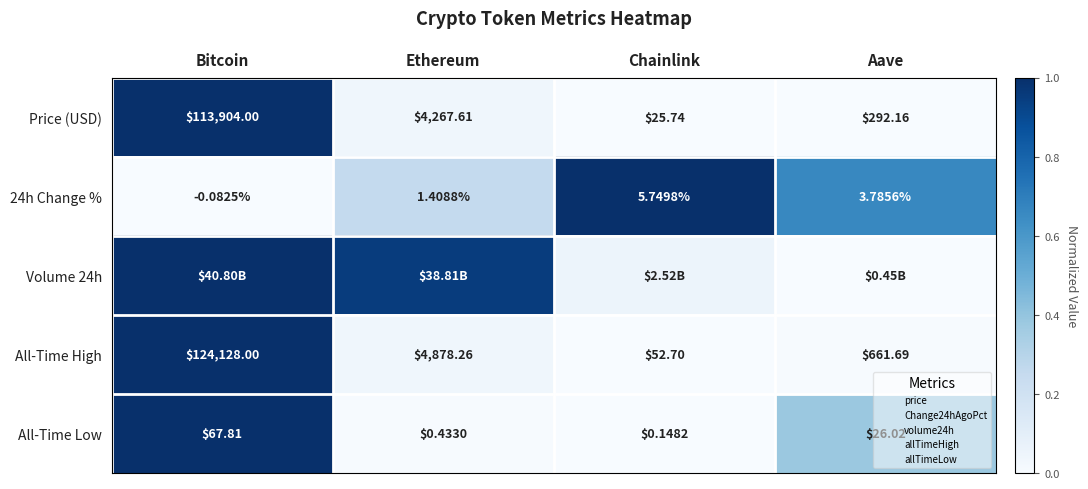

At Chainlink, list the series in order from smallest to largest.

Price (USD), All-Time High, All-Time Low, Volume 24h, 24h Change %